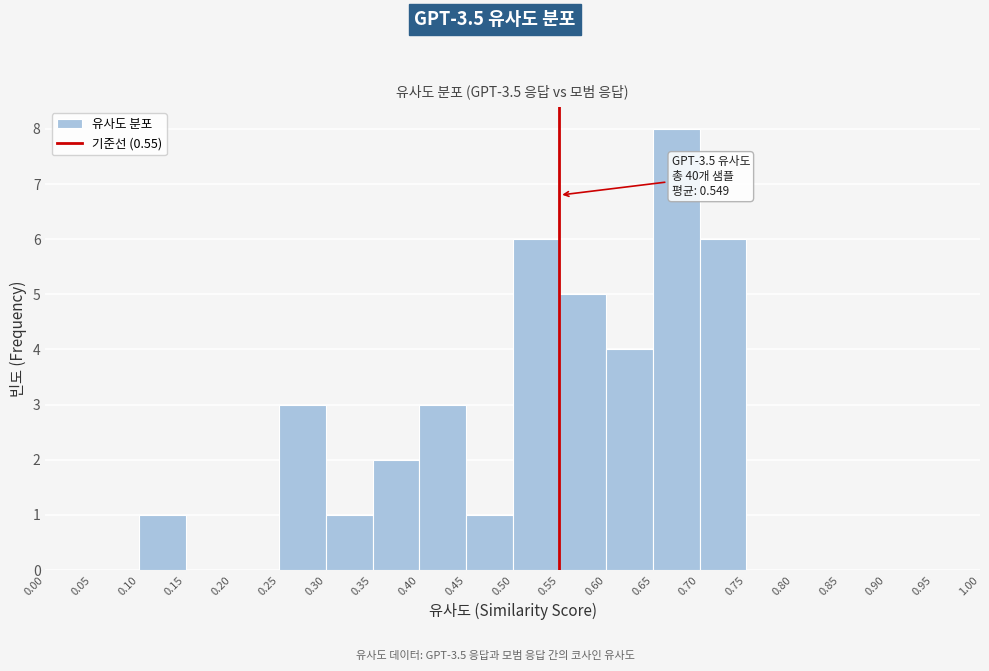

Over which range of the x-axis is the bar tallest?

0.65 to 0.70